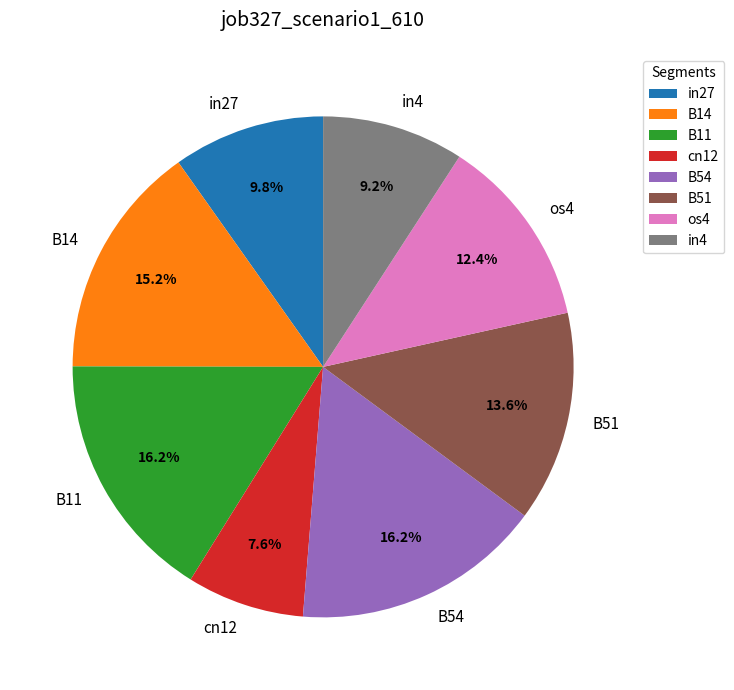

What is the total percentage of cn12 and B51?

21.2%